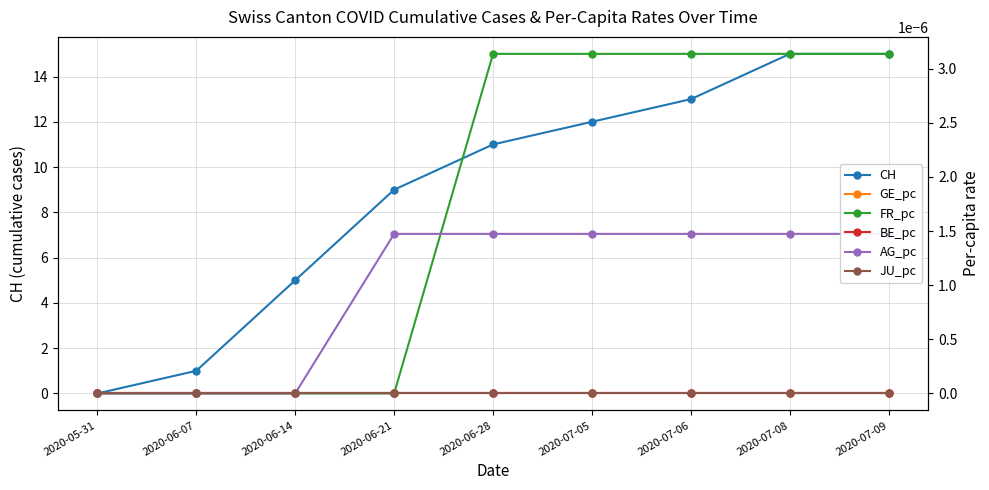

Does the chart display data point markers on the line(s)?

Yes